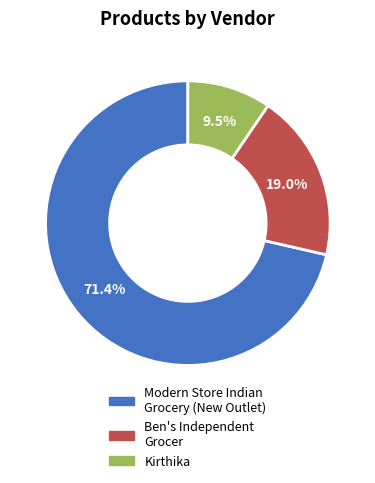

How many segments does this pie chart have?

3